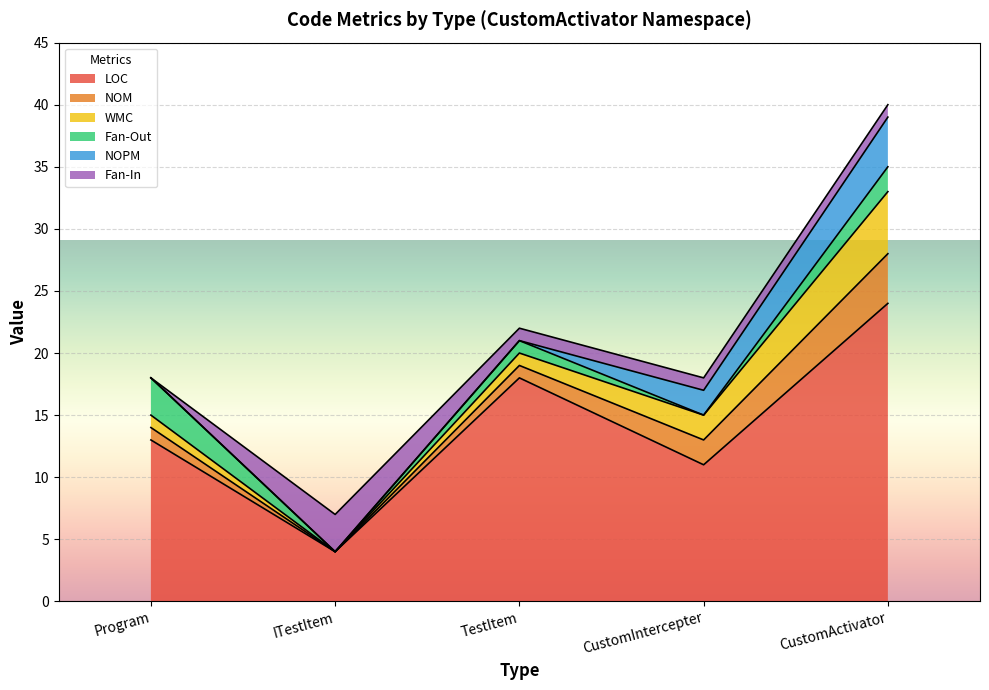

The WMC series shows 2 at TestItem. True or false?

False